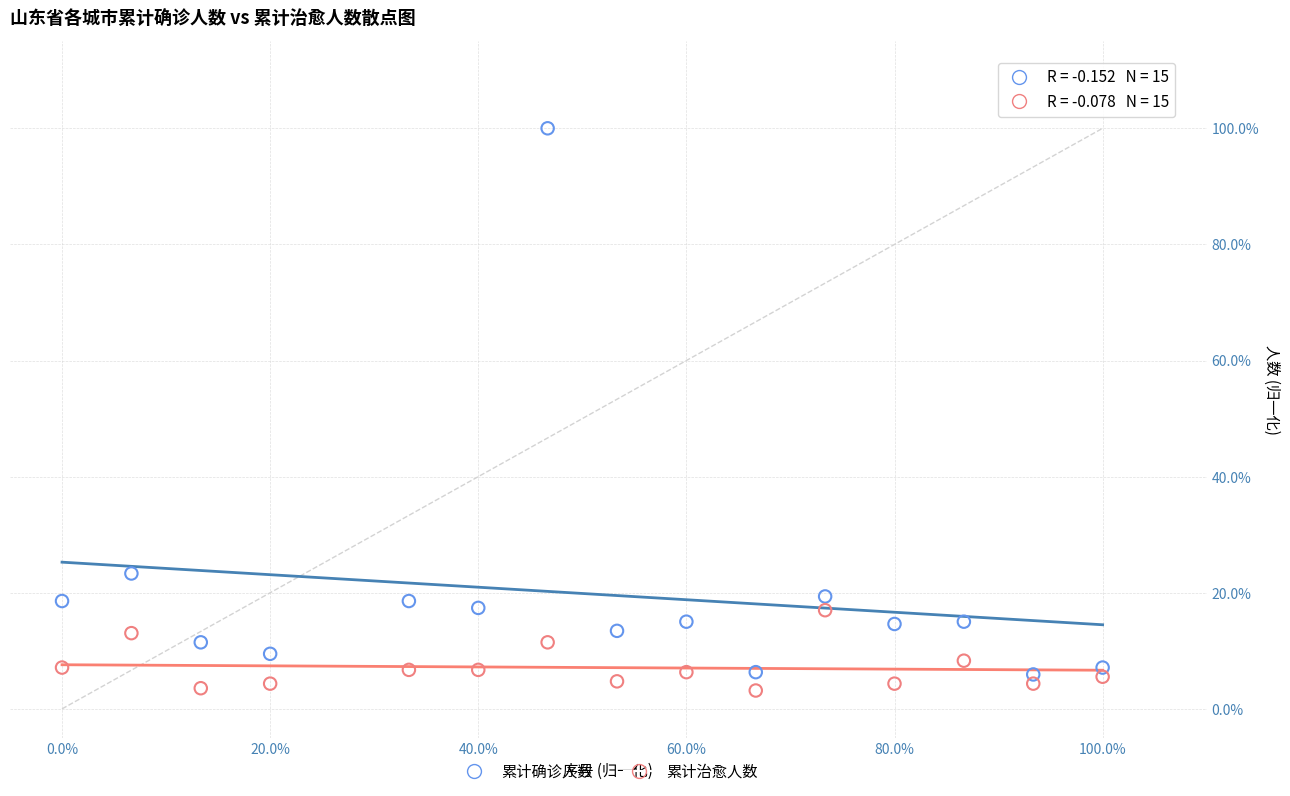

What are all the series names shown in the legend?

累计确诊人数, 累计治愈人数